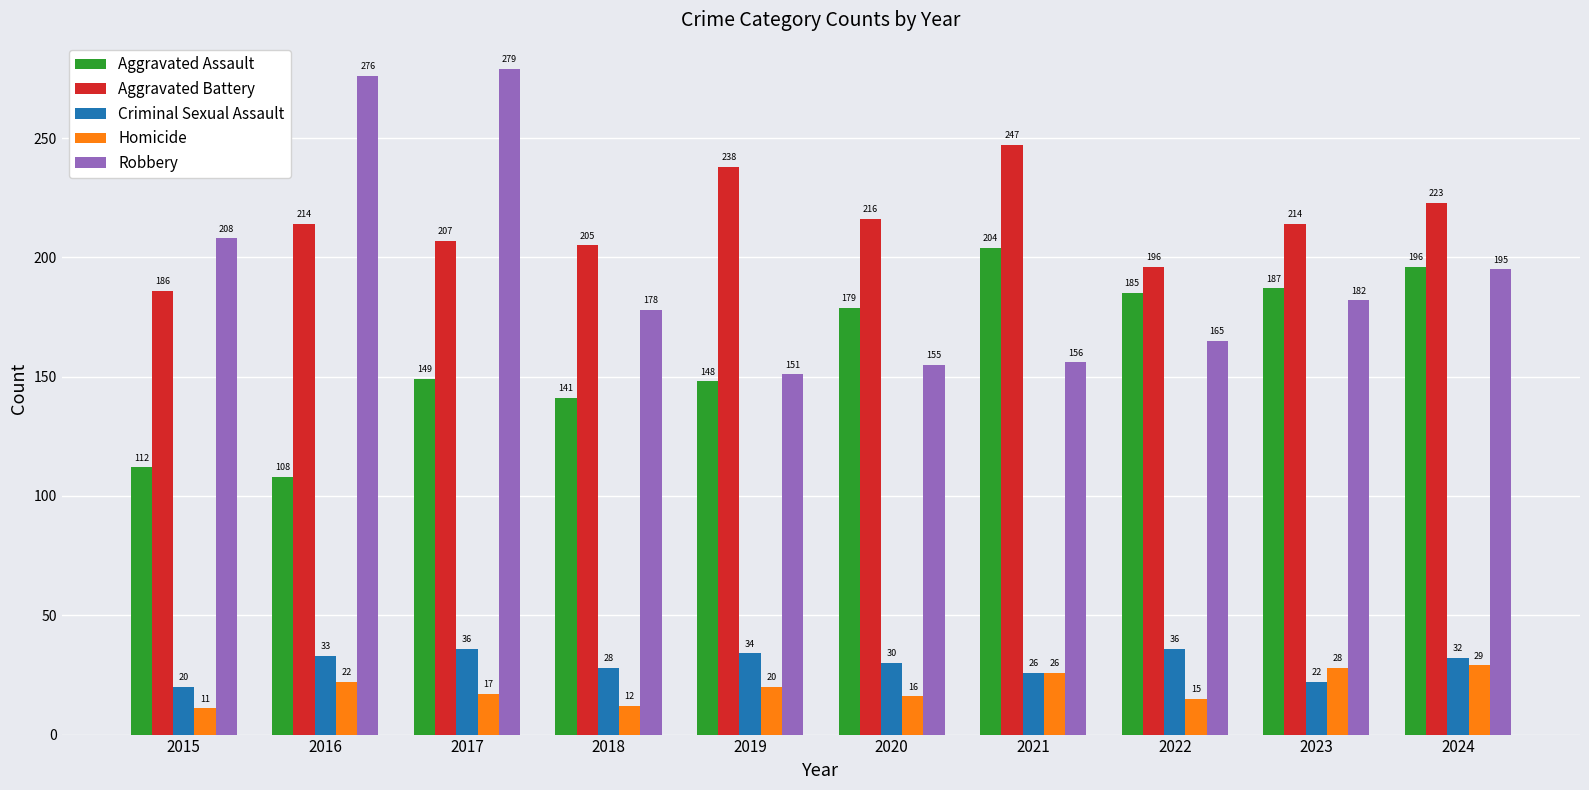

At which label is Aggravated Assault closest to 156?

2017